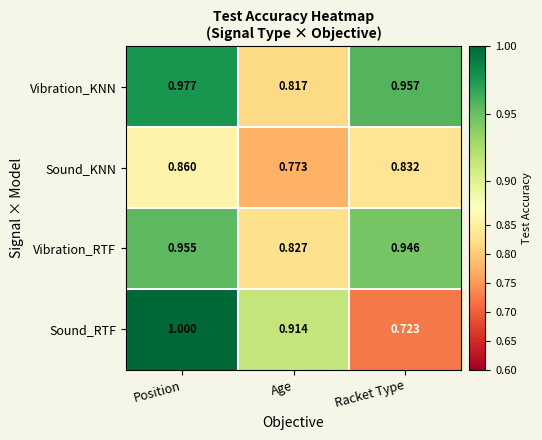

How many series are shown in this chart?

4